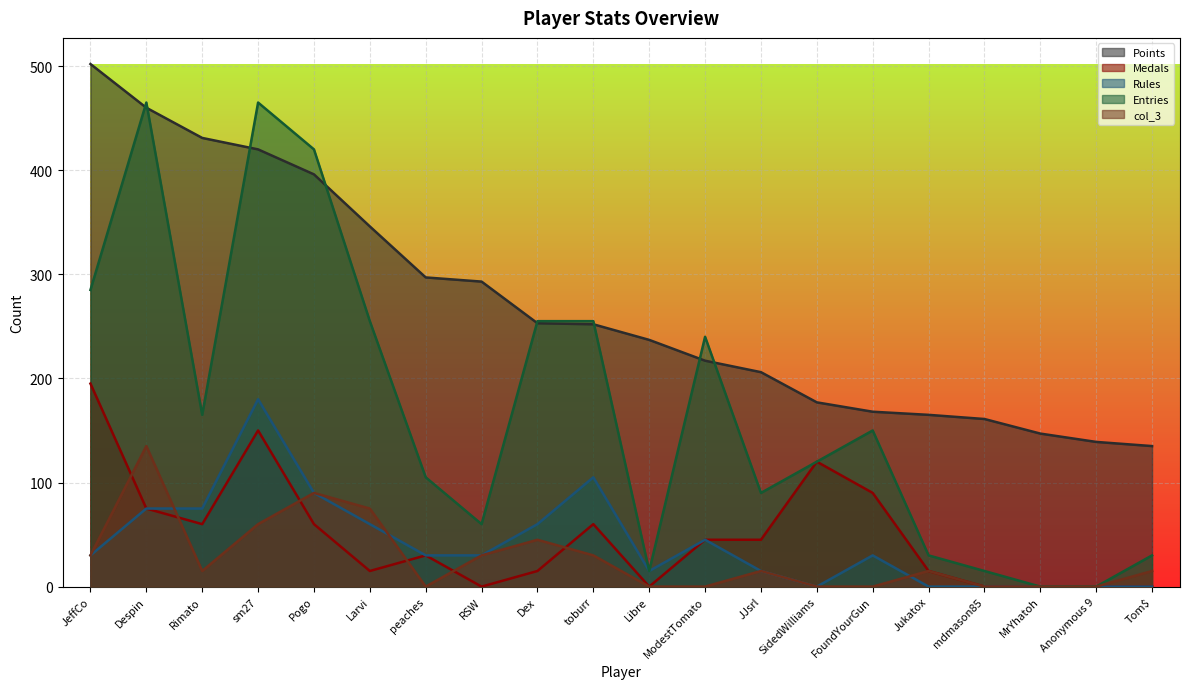

What is the total value across all series at sm27?

1275